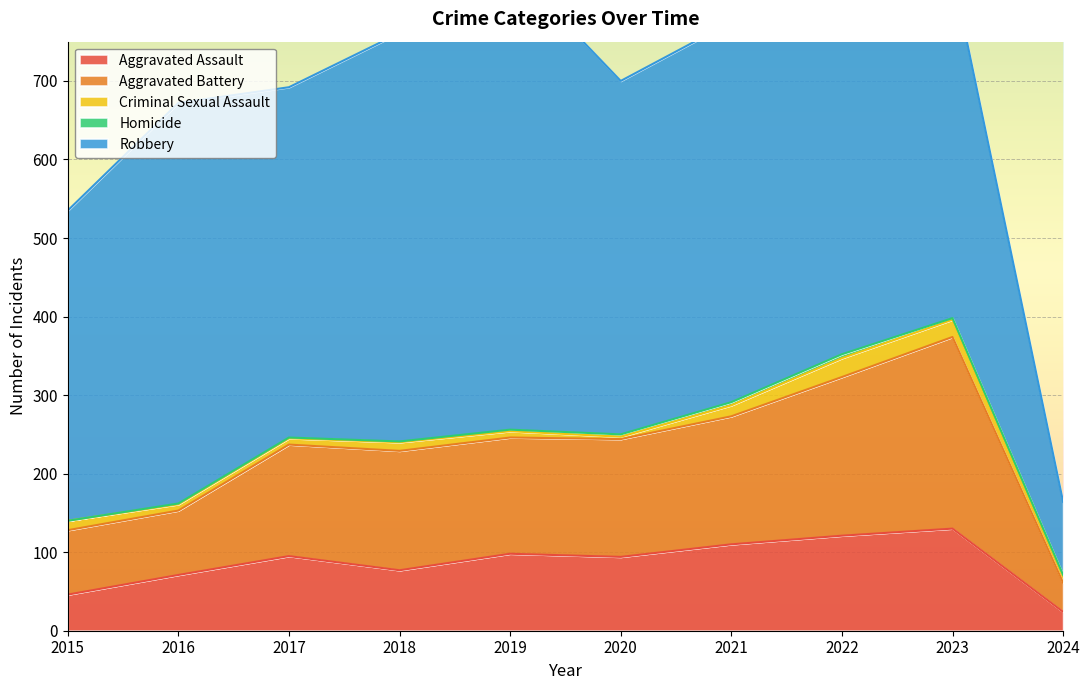

Between 2015 and 2019, which series saw the biggest shift?

Robbery